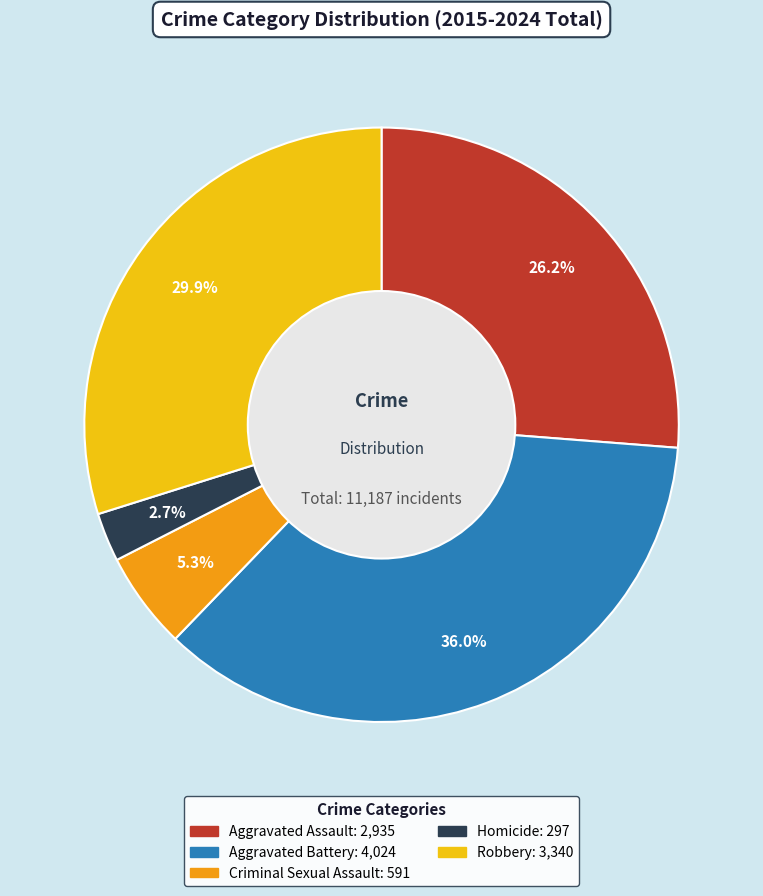

Is there any slice that represents more than half of the pie?

No